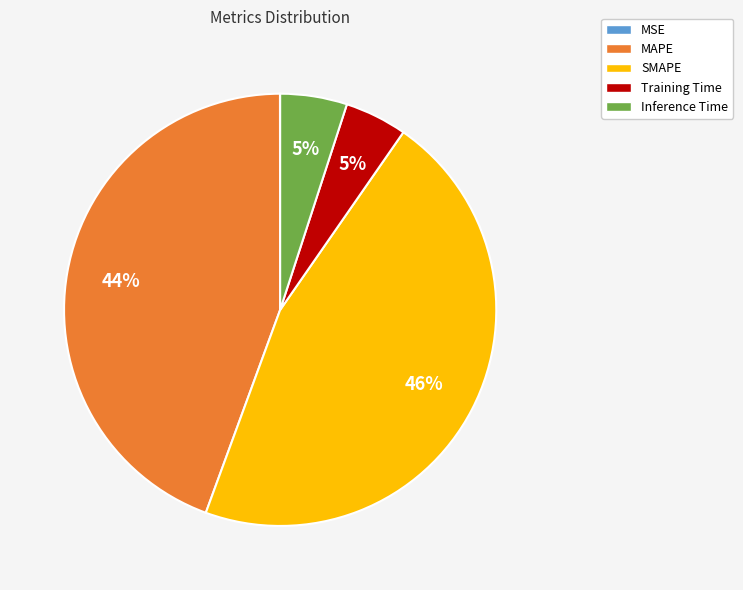

Is there any slice that represents more than half of the pie?

No